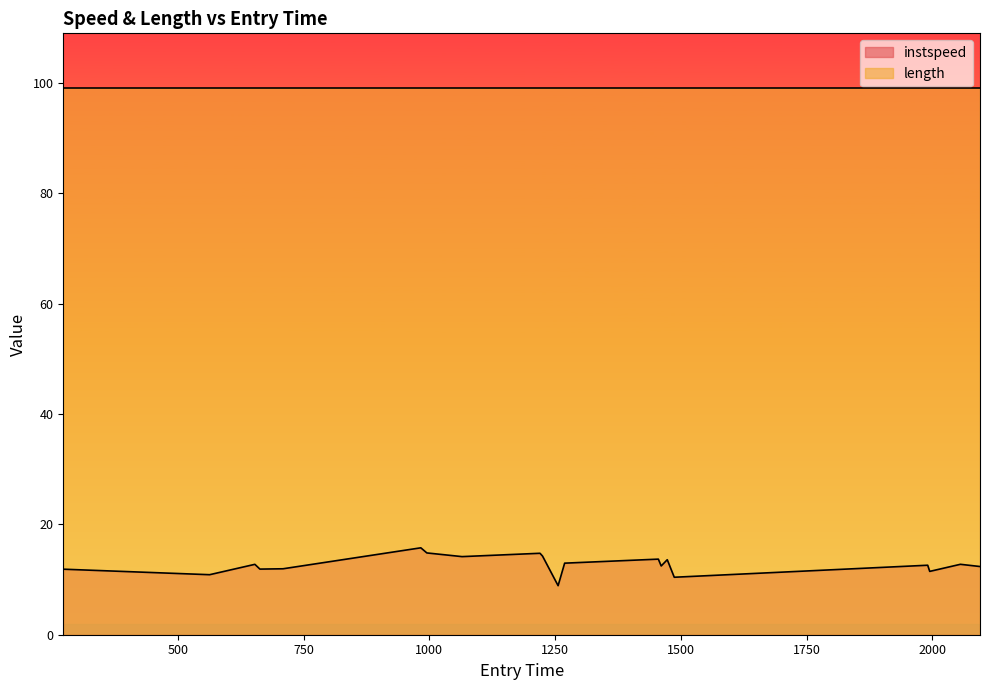

How many lines are shown in the chart?

2